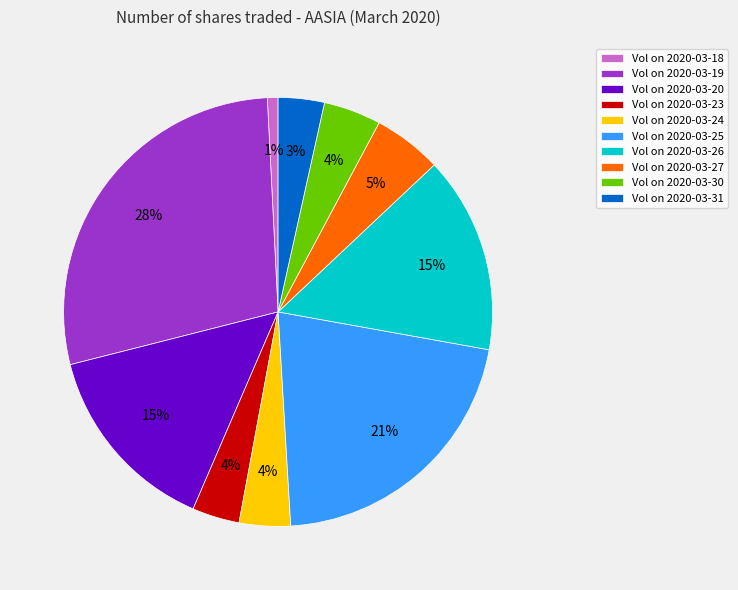

Is the sum of Vol on 2020-03-27 and Vol on 2020-03-30 greater than half?

No